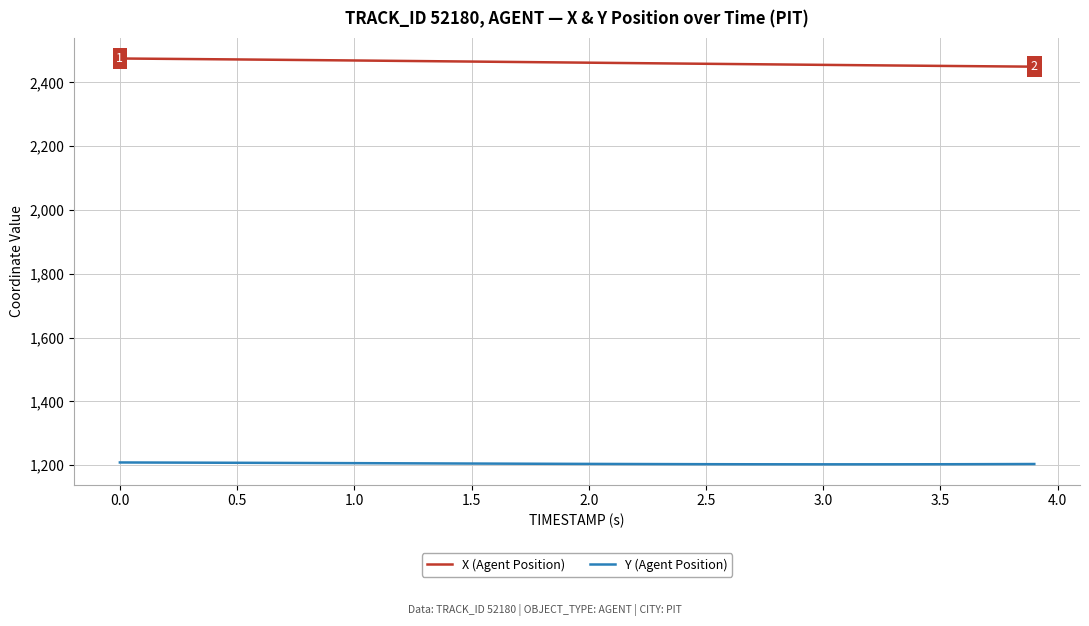

What is the sum of all Y (Agent Position) values?

48203.0